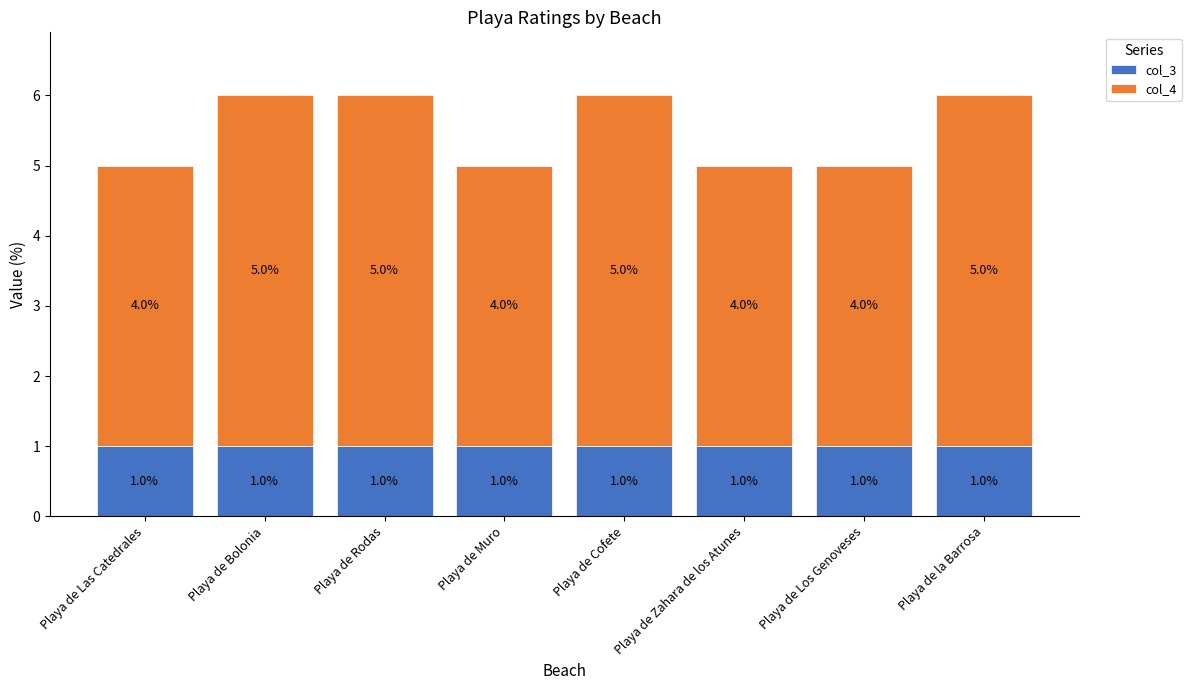

The col_3 series shows 1 at Playa de Cofete. True or false?

True